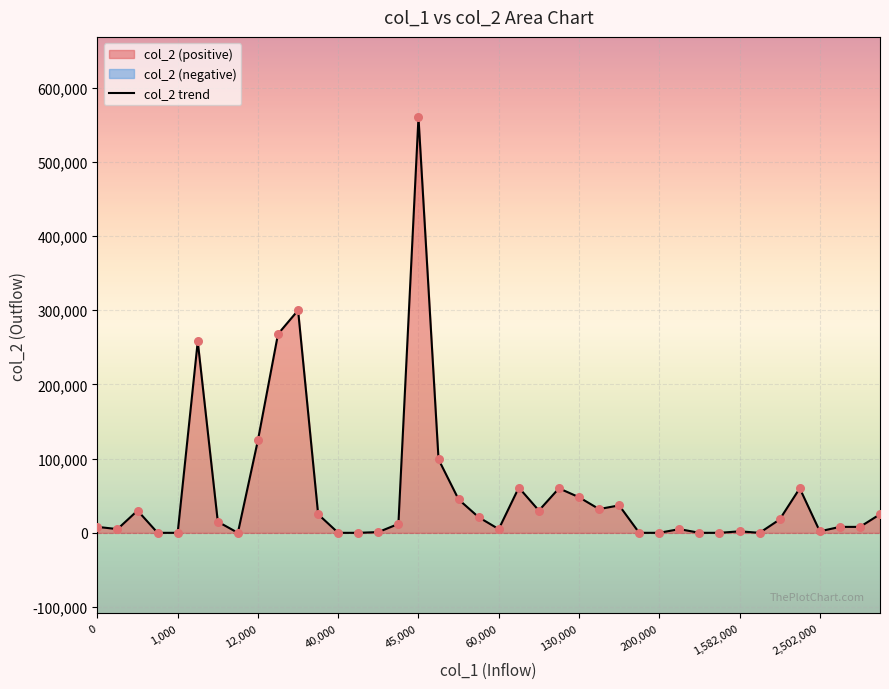

What is the ratio of the value at 35 to the value at 16?

0.1